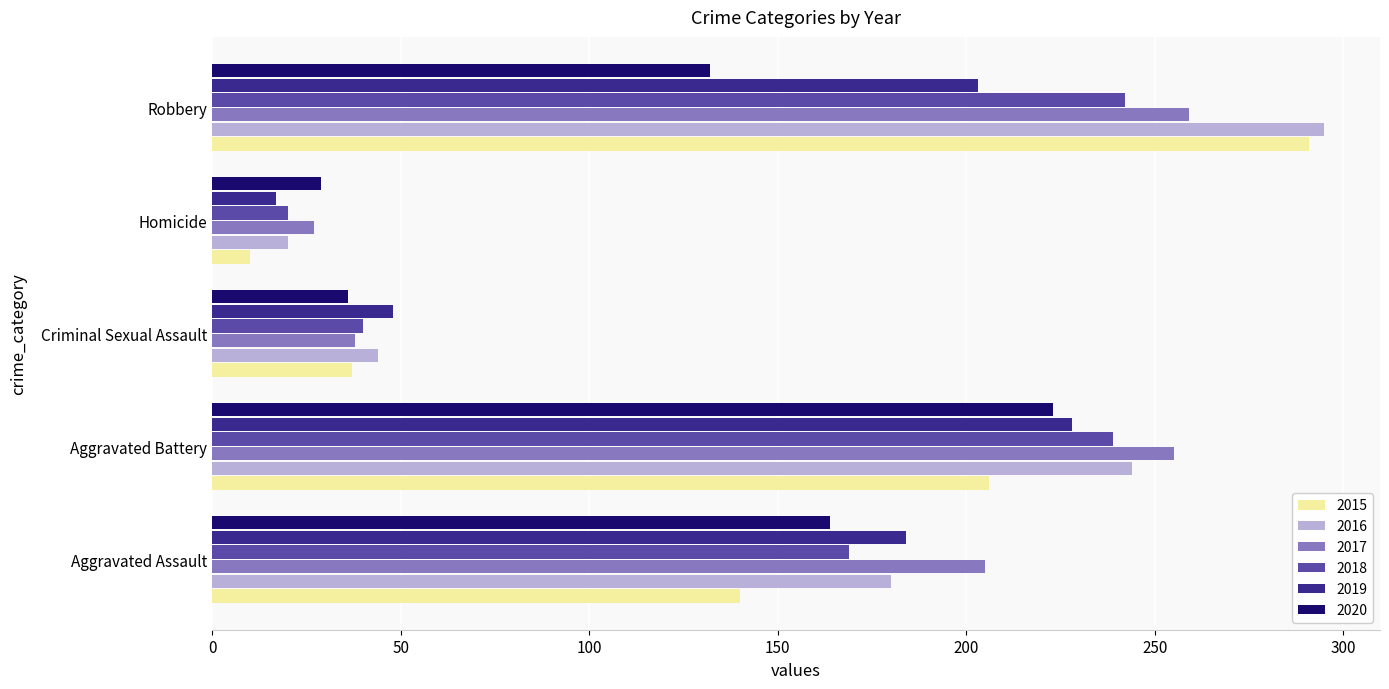

Is the value of 2017 at Aggravated Assault greater than the value of 2019 at Aggravated Battery?

No